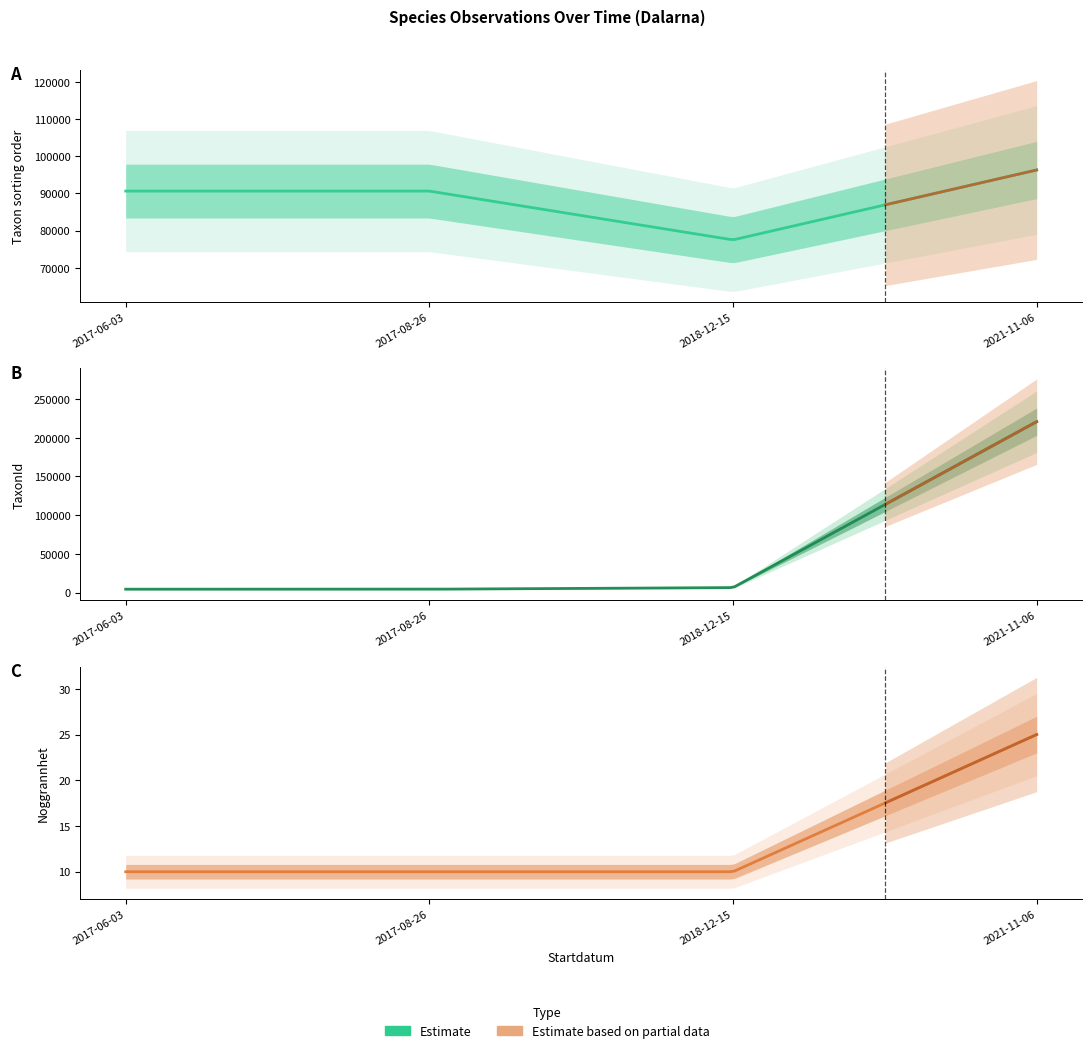

Which label corresponds to the smallest value in the chart?

2017-06-03